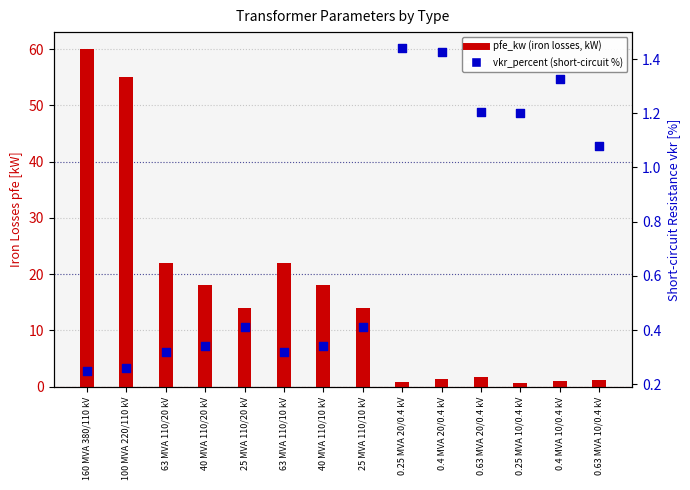

Which series contains the highest Y value?

pfe_kw (iron losses, kW)